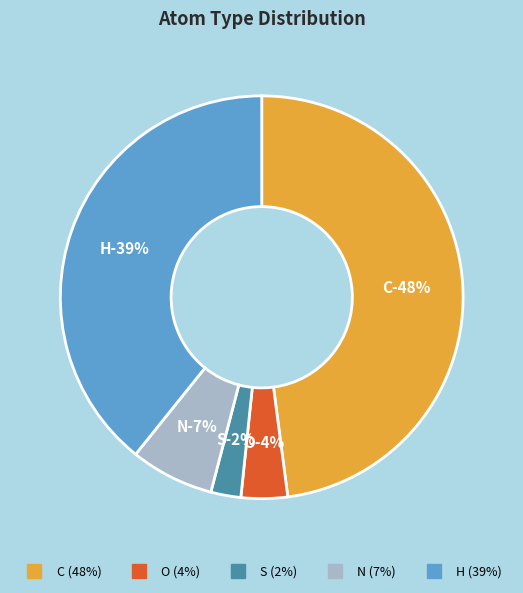

How much of the chart is everything except N?

92.5%